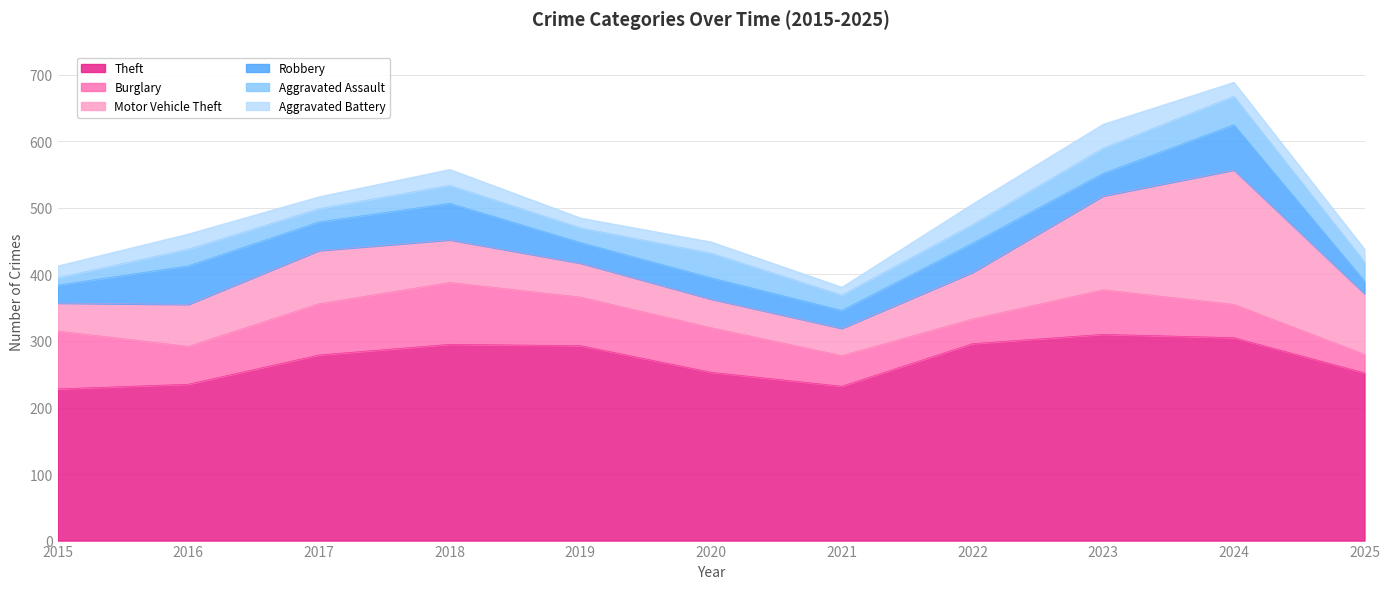

Where is Theft nearest to the value 269?

2017